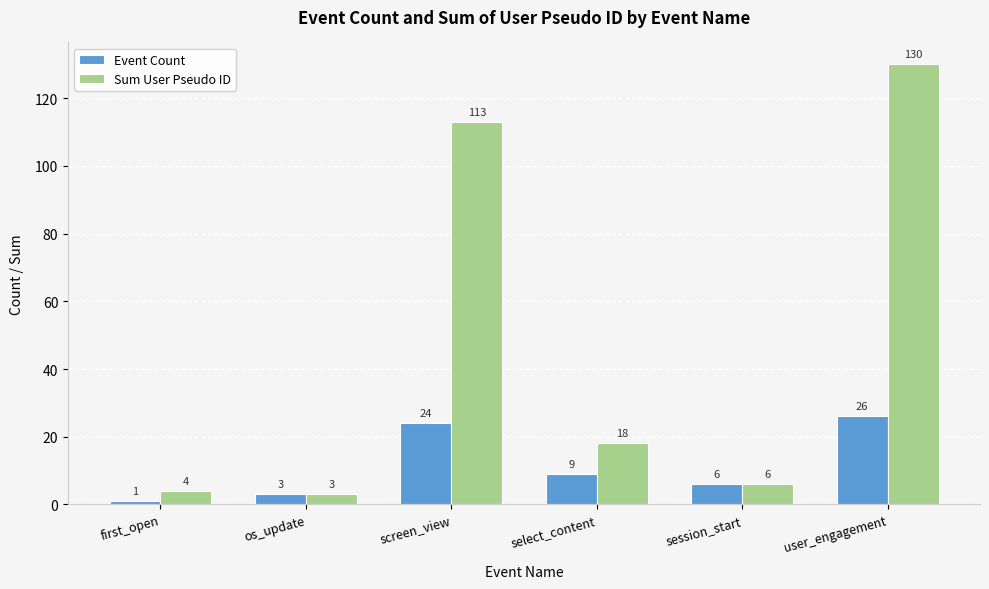

How many bars are there in total?

12